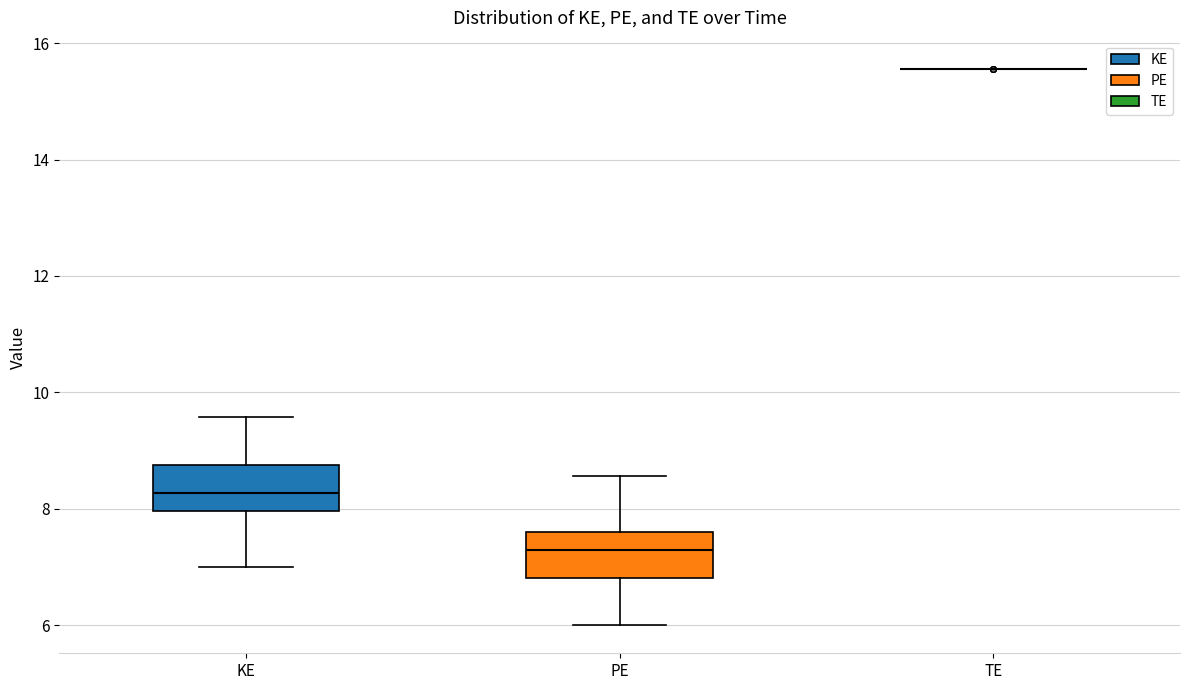

Reading left to right, read every box against the y-axis: the position of its median line, the range the box covers, and the ends of its whiskers. The values are not printed on the chart, so give them approximately, as read against the axis.

KE: median 8.2, box 8.0 to 8.8, whiskers 7.0 to 9.6
PE: median 7.2, box 6.8 to 7.6, whiskers 6.0 to 8.6
TE: box collapsed to a line at 15.6, whiskers 15.6 to 15.6